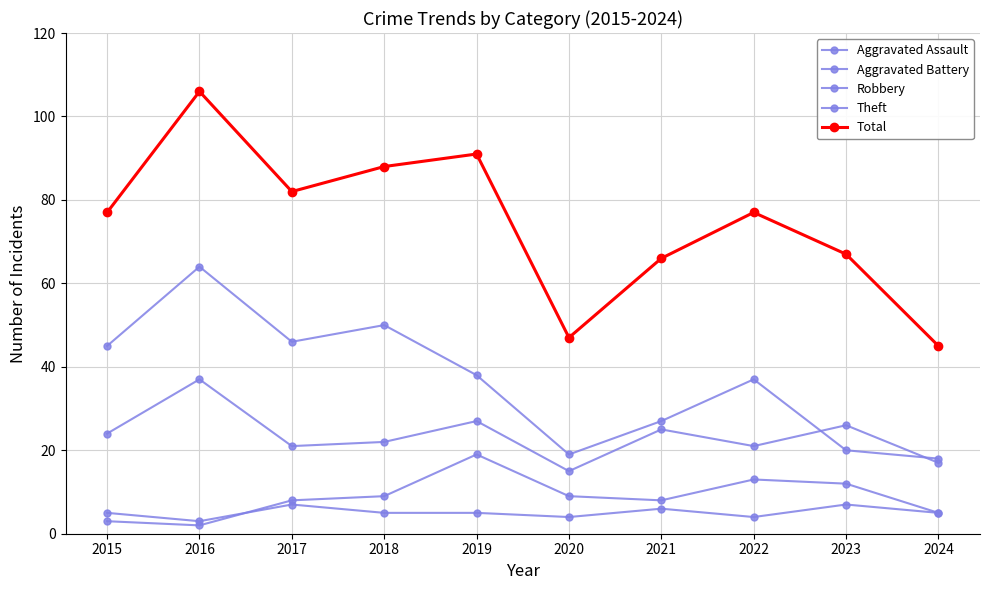

At which category does Total reach its first local peak?

2016